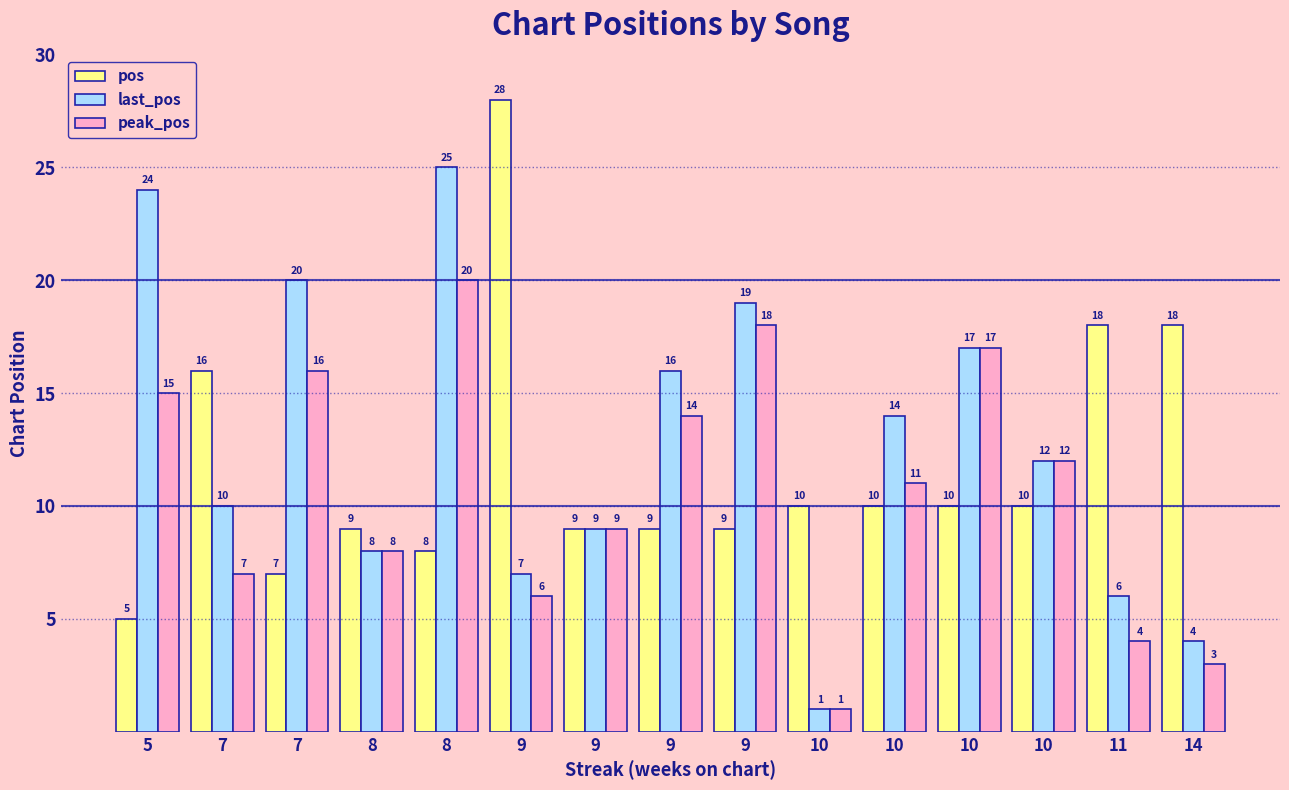

Reading left to right, list all the values displayed in this chart.

pos: 5=5	7=16	7=7	8=9	8=8	9=28	9=9	9=9	9=9	10=10	10=10	10=10	10=10	11=18	14=18
last_pos: 5=24	7=10	7=20	8=8	8=25	9=7	9=9	9=16	9=19	10=1	10=14	10=17	10=12	11=6	14=4
peak_pos: 5=15	7=7	7=16	8=8	8=20	9=6	9=9	9=14	9=18	10=1	10=11	10=17	10=12	11=4	14=3